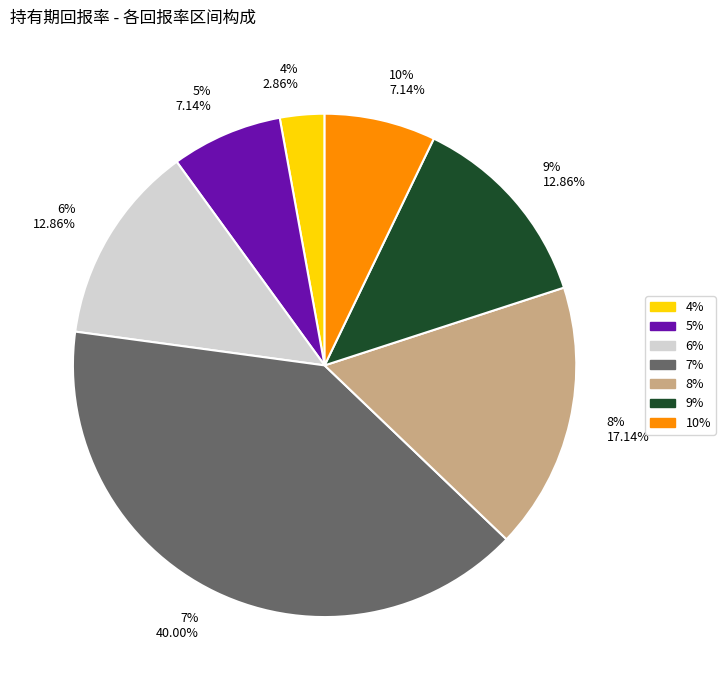

What percentage do 4% and 8% together represent?

20.0%